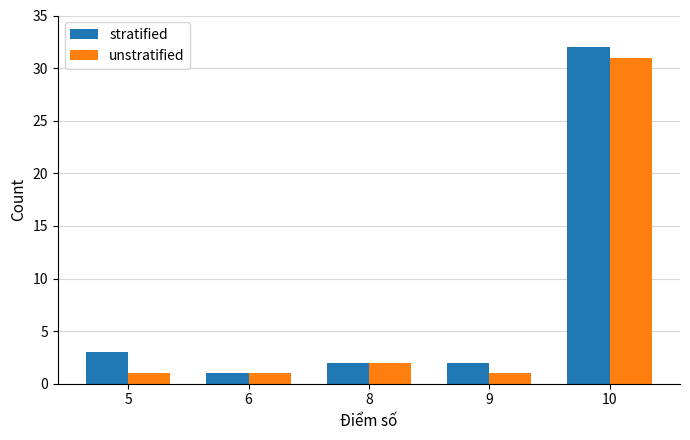

Count the number of data series in this chart.

2